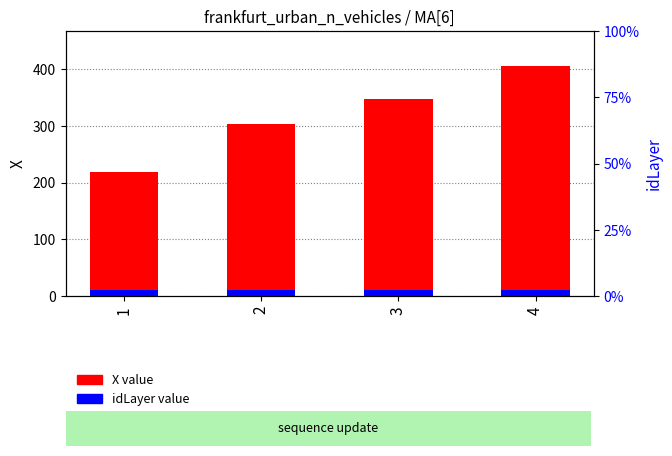

How many values are below 347?

2